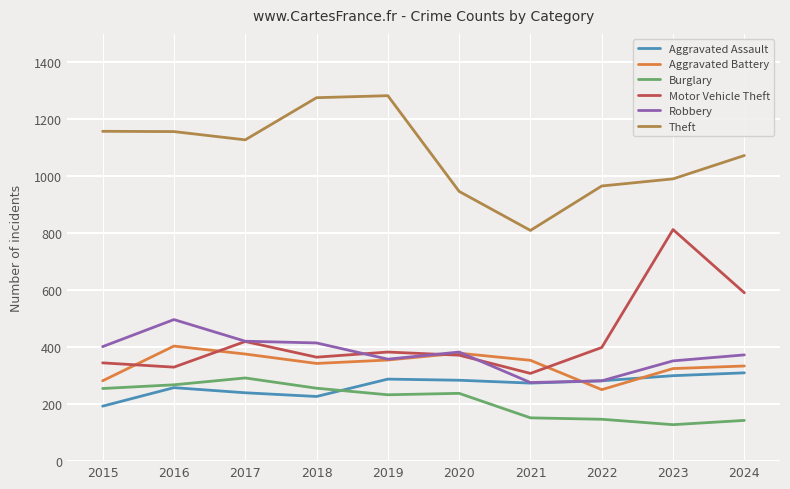

Is the value of Burglary at 2022 greater than the value of Motor Vehicle Theft at 2019?

No